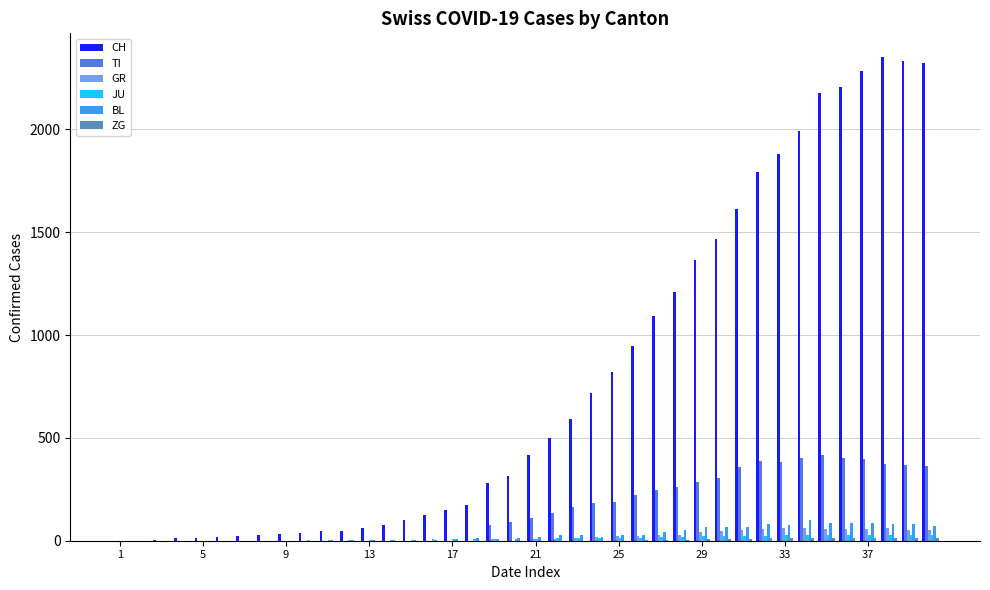

What is the maximum value shown in the chart?

2349